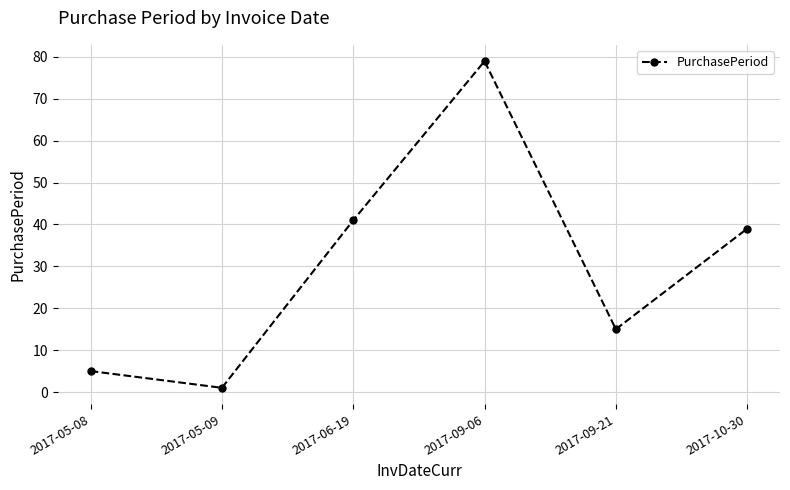

How many data points are less than 39?

3